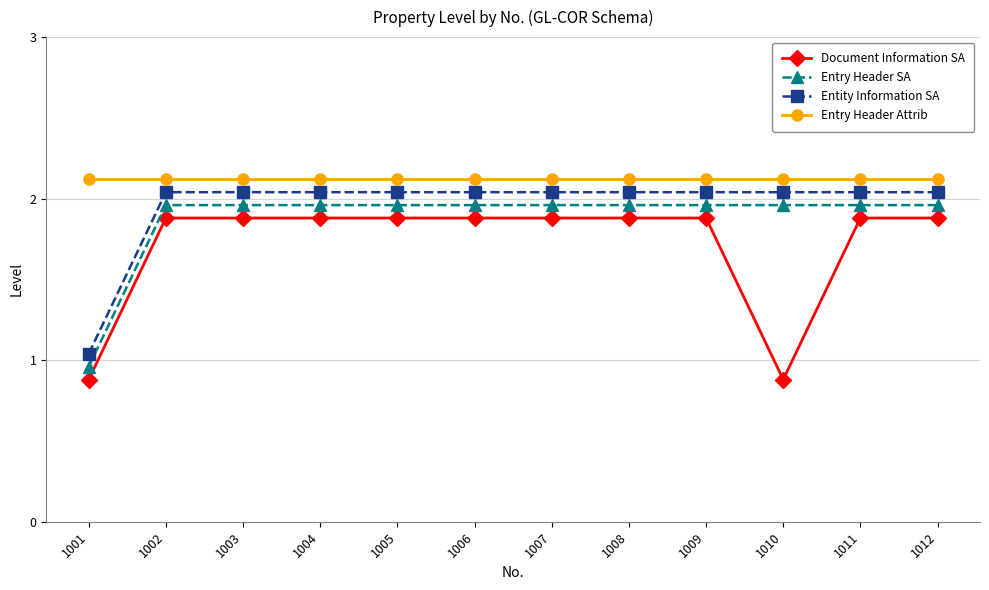

What is the smallest value displayed?

0.9